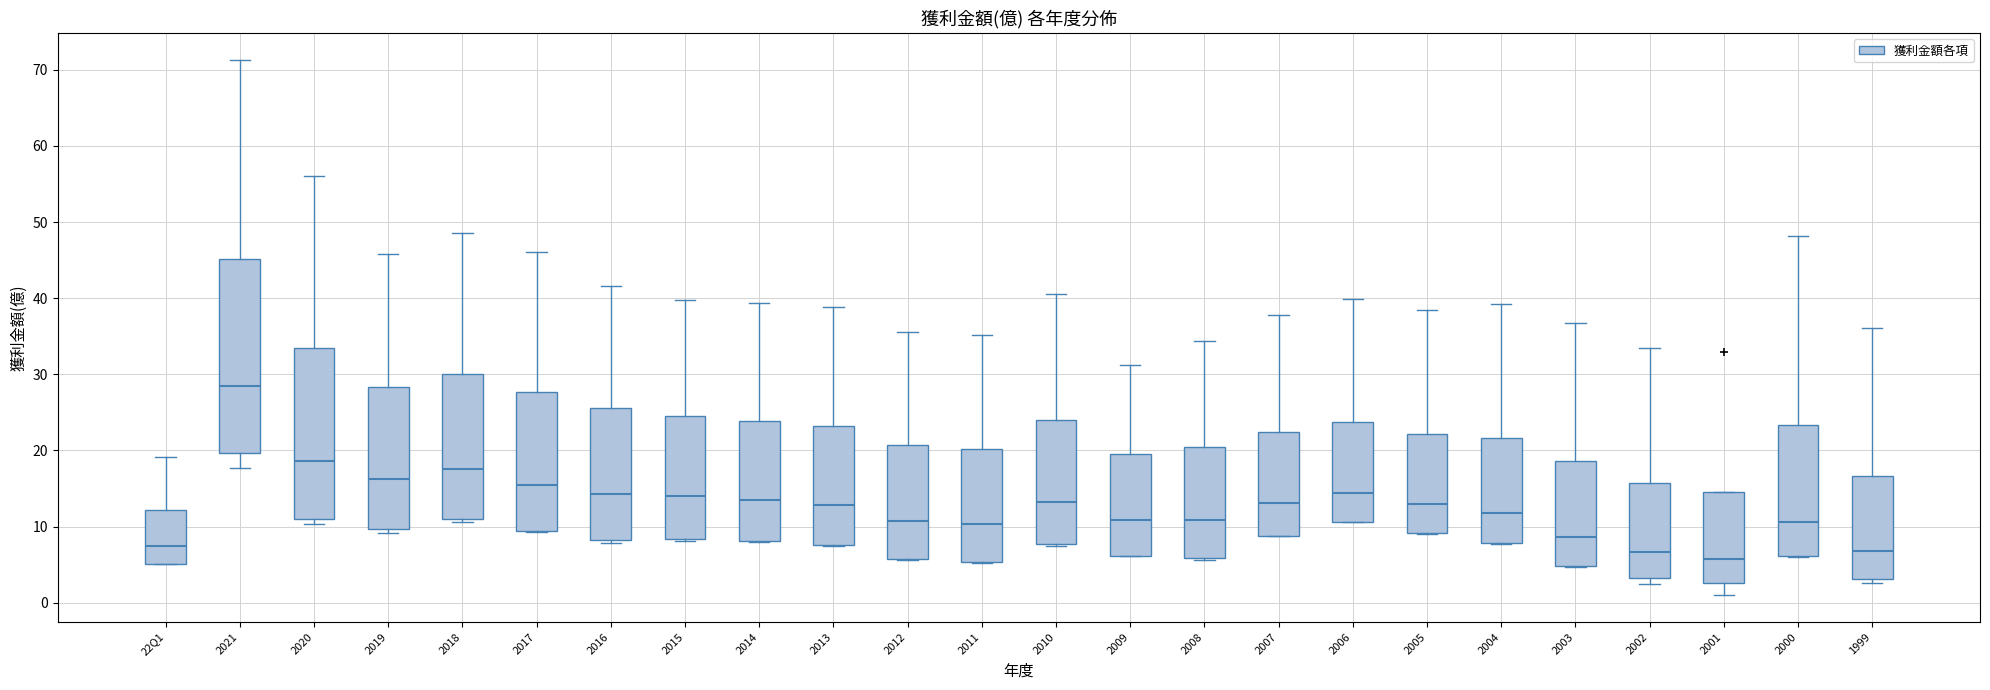

Comparing the boxes themselves (not the whiskers), which one is the tallest?

2021